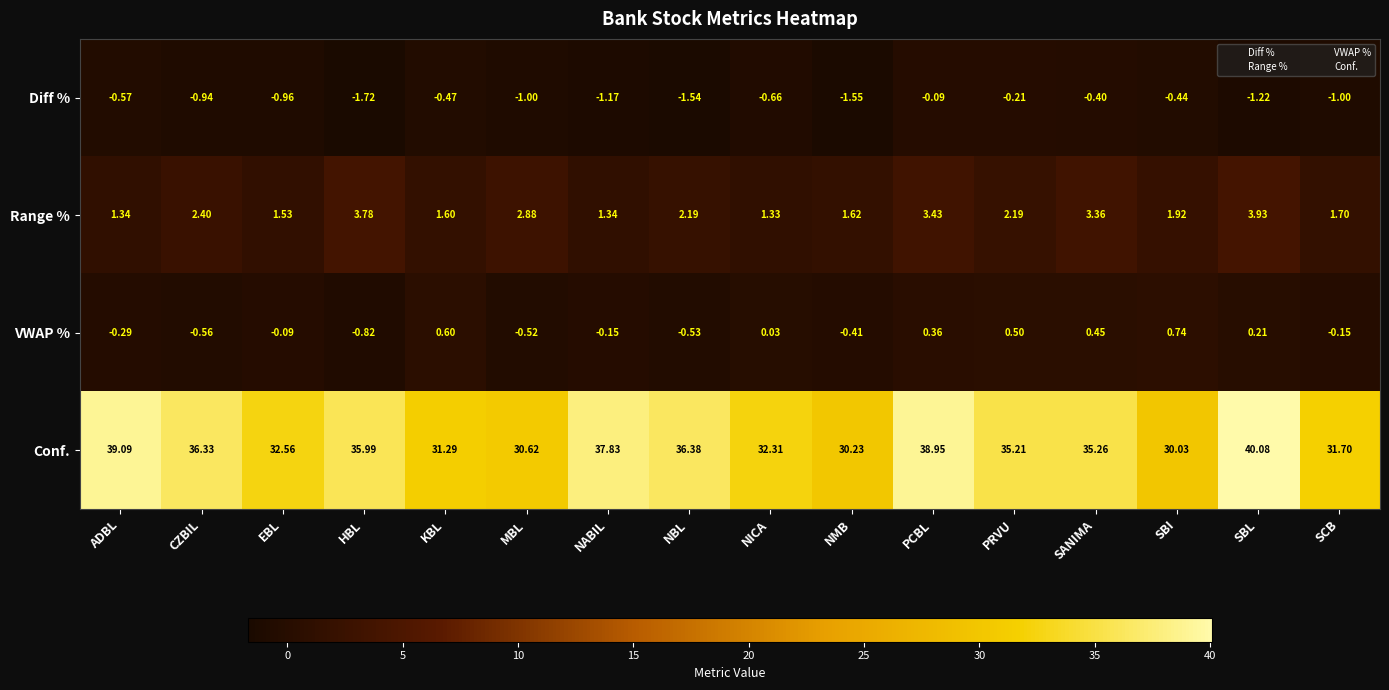

Rank the series by their maximum value, from lowest to highest.

Diff %, VWAP %, Range %, Conf.